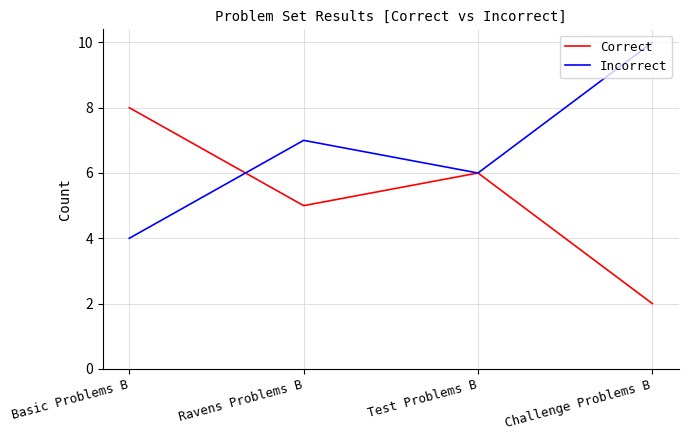

Is the value of Correct at Challenge Problems B greater than the value of Incorrect at Ravens Problems B?

No